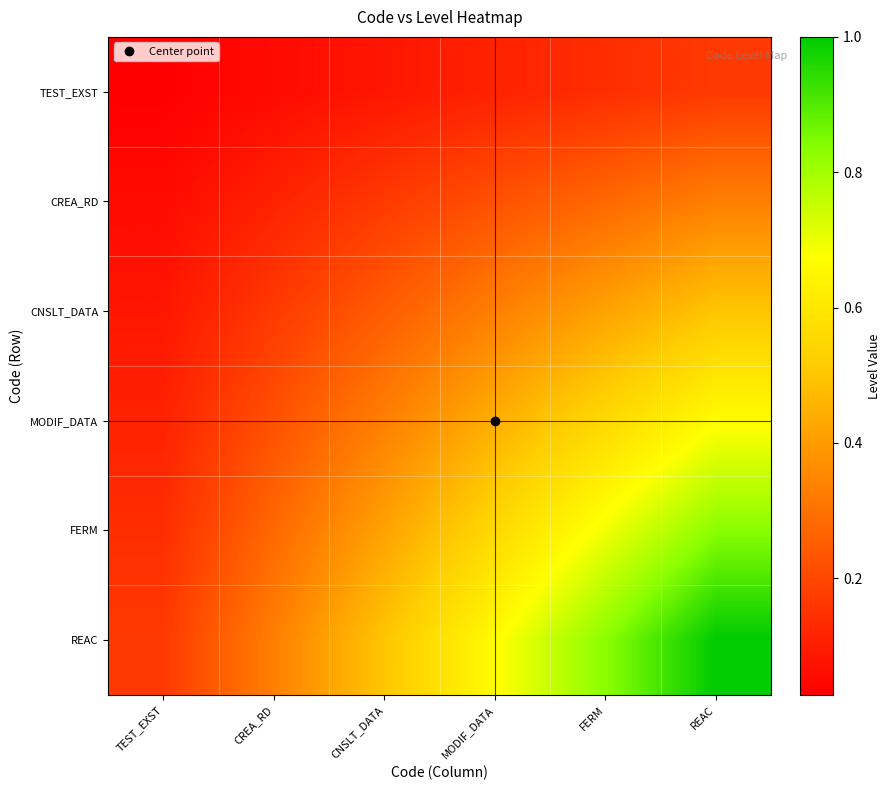

Rank the series by their average value, from highest to lowest.

REAC, FERM, MODIF_DATA, CNSLT_DATA, CREA_RD, TEST_EXST